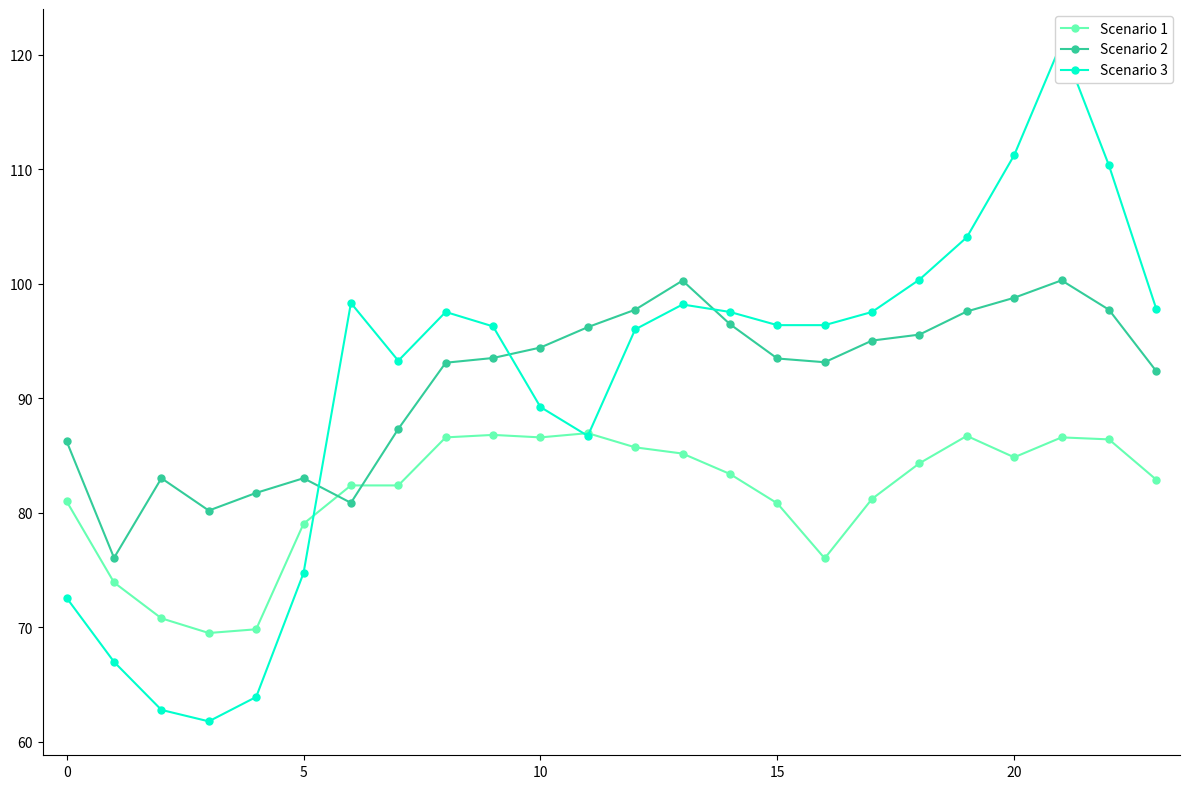

True or false: Scenario 2 has a value of 86.2 at 0.

True